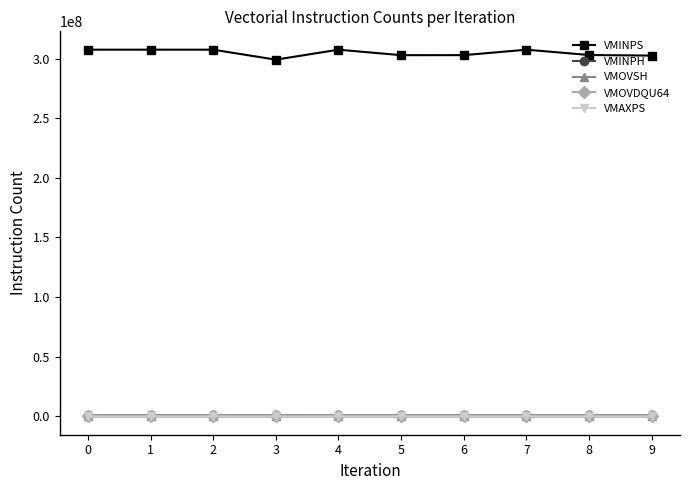

Which series has the widest spread of values?

VMINPS